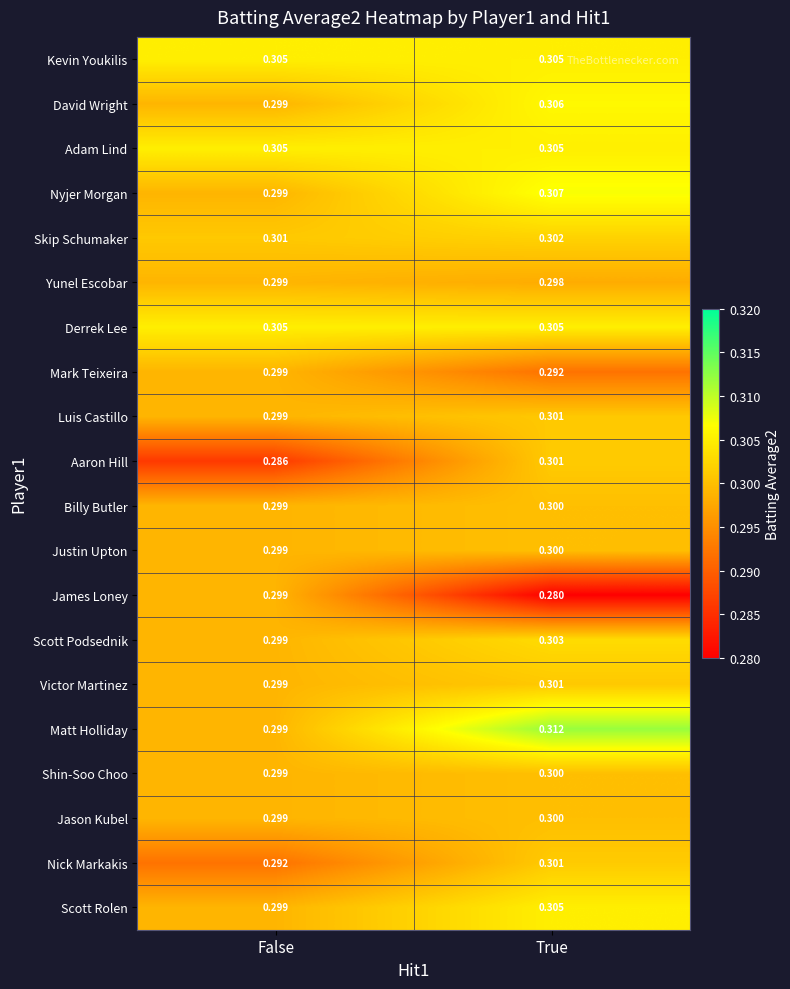

Which category has the lowest value across all series?

True